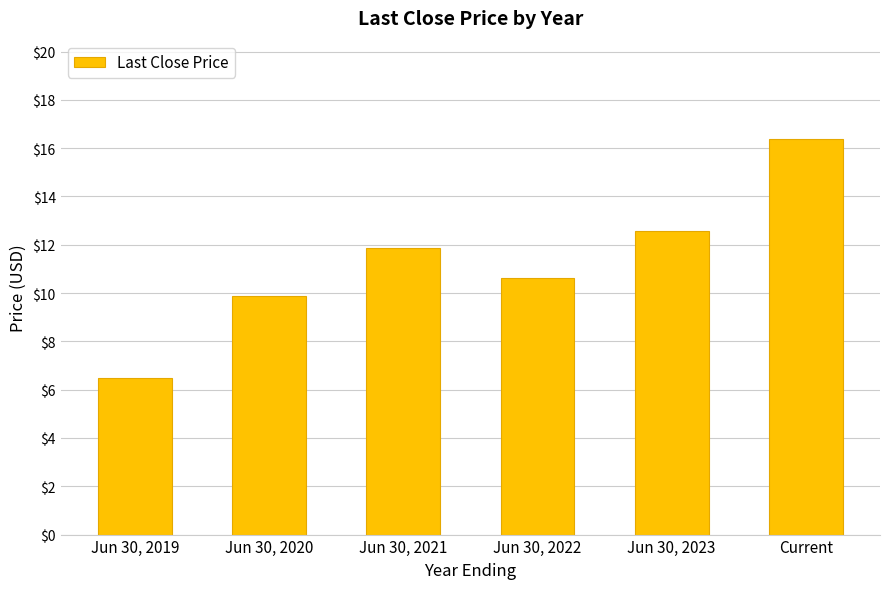

What is the smallest value displayed?

6.5